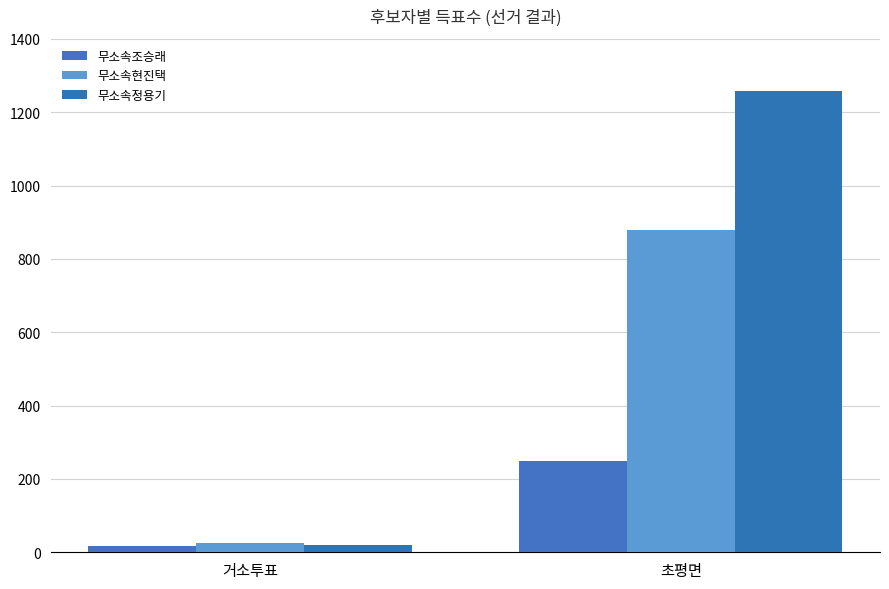

Reading left to right, transcribe all the data shown in this chart.

무소속조승래: 16	248
무소속현진택: 24	880
무소속정용기: 21	1259